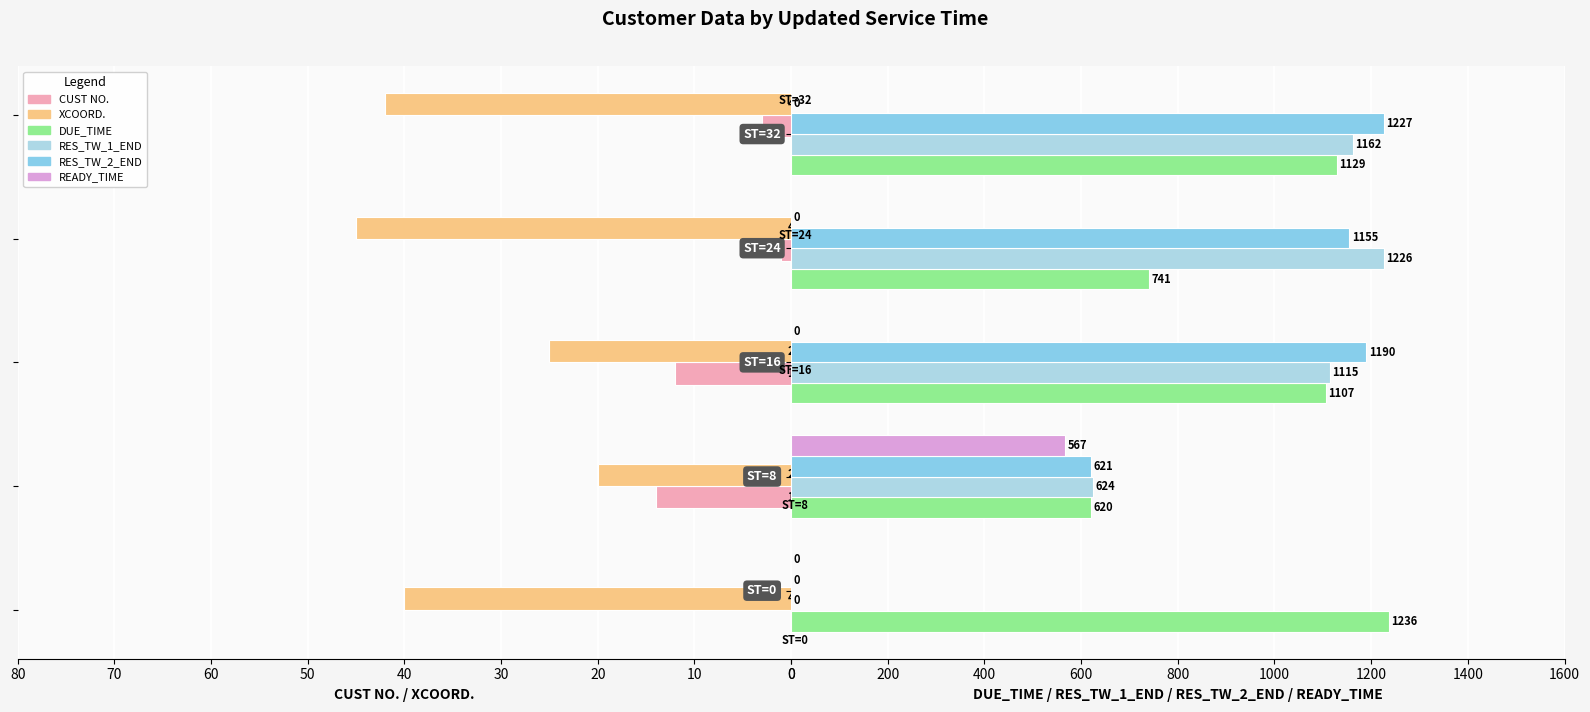

What is the sum of all DUE_TIME values?

4833